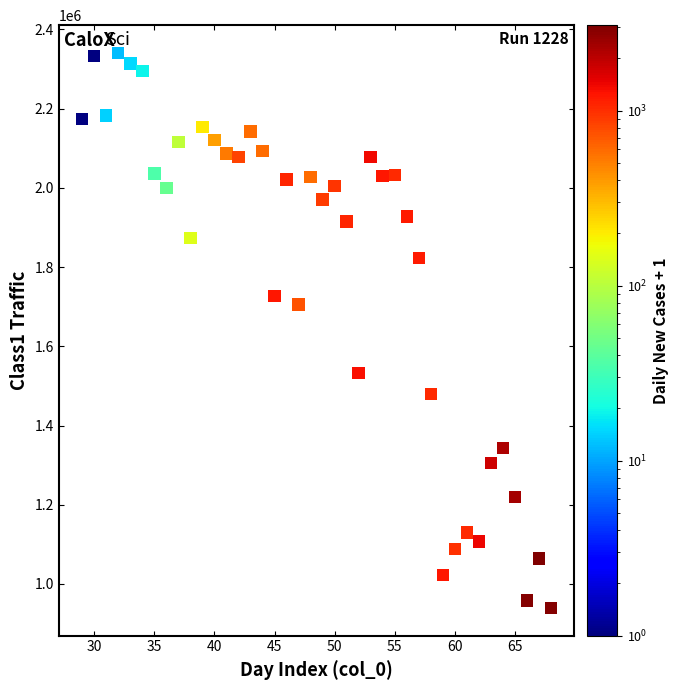

What is the range of Y values (max minus min)?

1401327